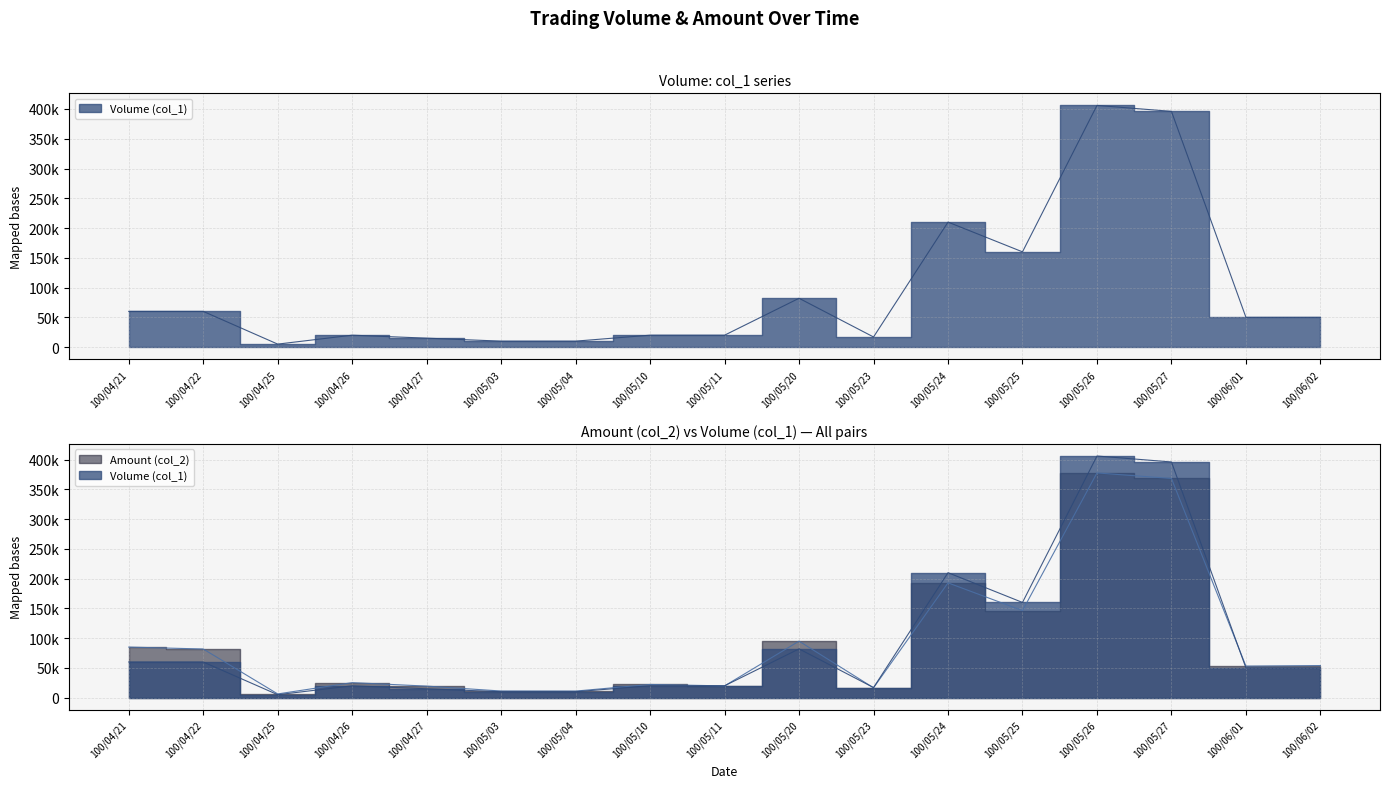

What is the sum of all Volume (col_1) values?

1591000